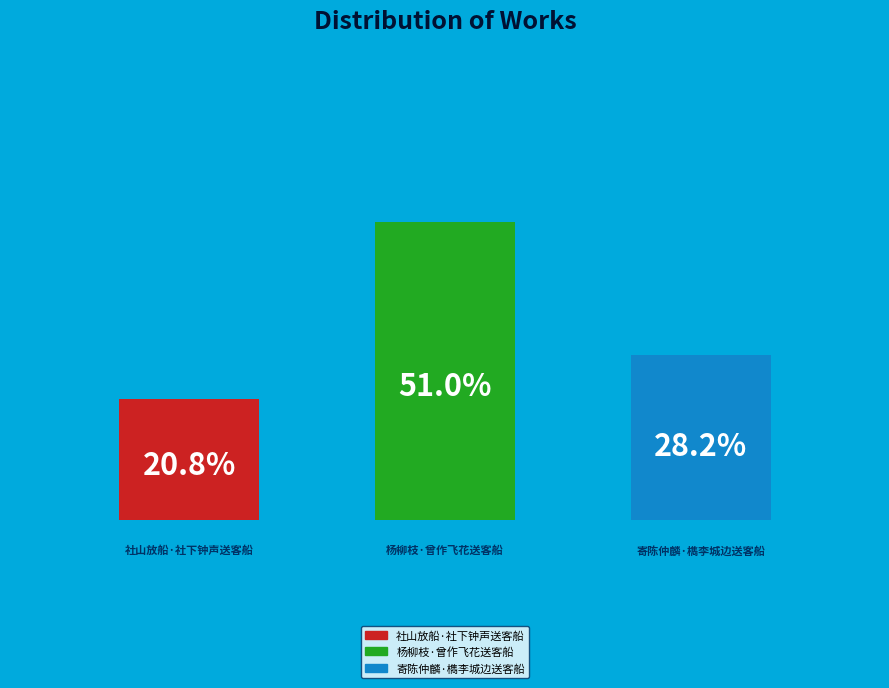

What is the majority slice?

杨柳枝·曾作飞花送客船